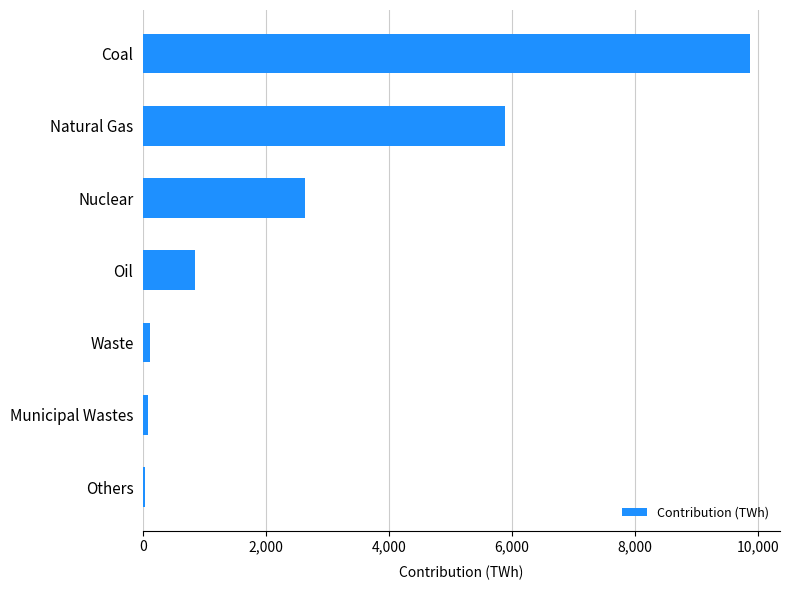

At which category does the chart reach its peak across all series?

Coal